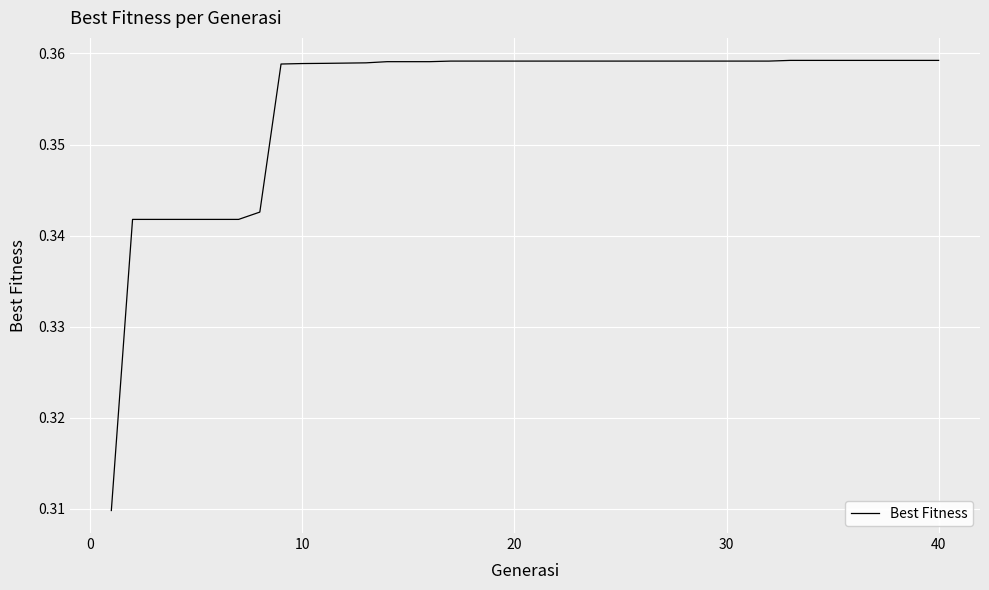

Reading left to right, transcribe all the data shown in this chart.

0.3	0.3	0.3	0.3	0.3	0.3	0.3	0.3	0.4	0.4	0.4	0.4	0.4	0.4	0.4	0.4	0.4	0.4	0.4	0.4	0.4	0.4	0.4	0.4	0.4	0.4	0.4	0.4	0.4	0.4	0.4	0.4	0.4	0.4	0.4	0.4	0.4	0.4	0.4	0.4